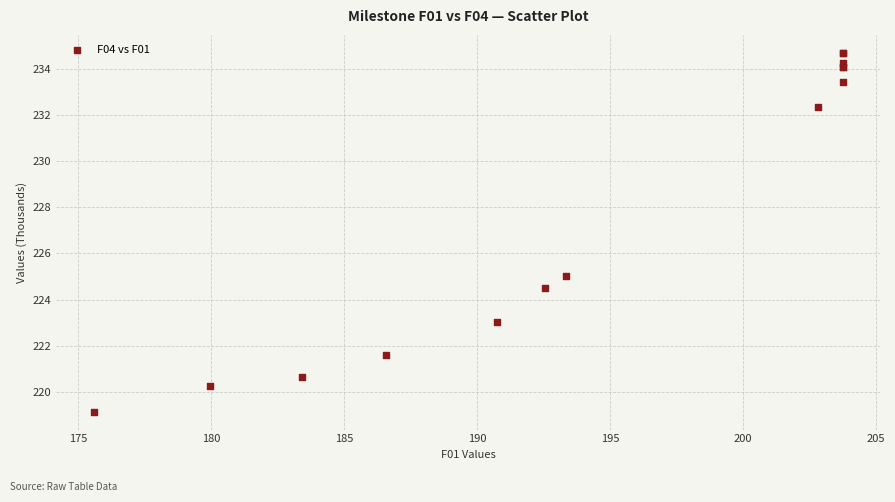

What Y value in the scatter plot is closest to 226?

225.0